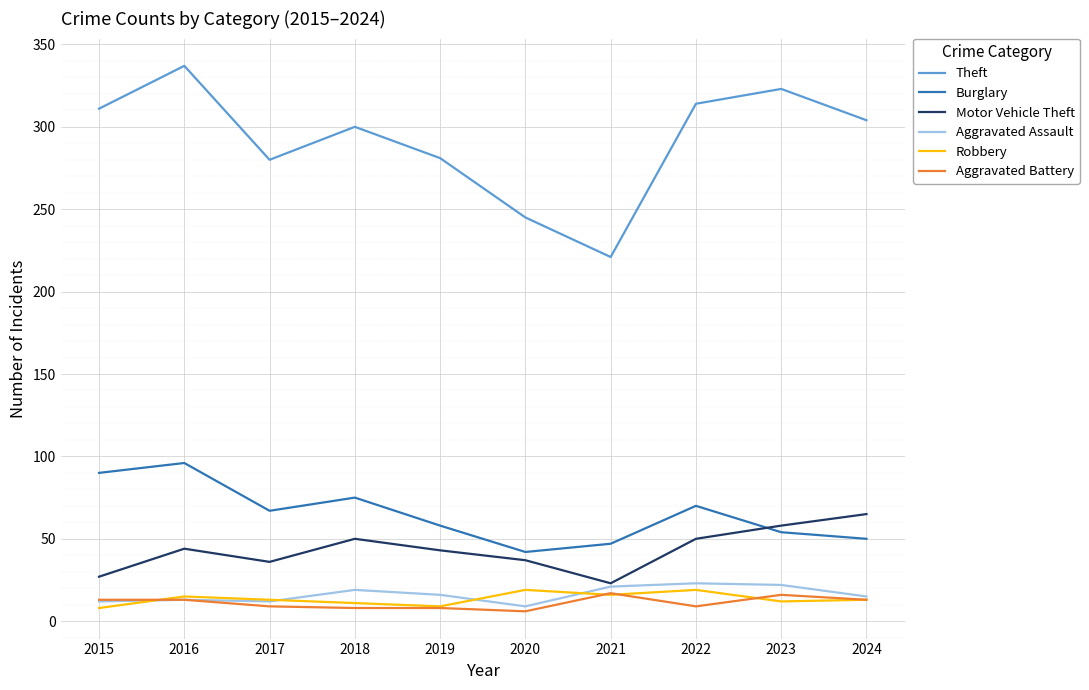

Which category has the lowest value in the Motor Vehicle Theft series?

2021